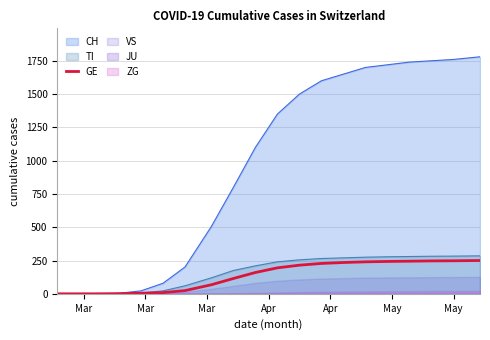

The chart shows a value of 393 at 12. True or false?

False